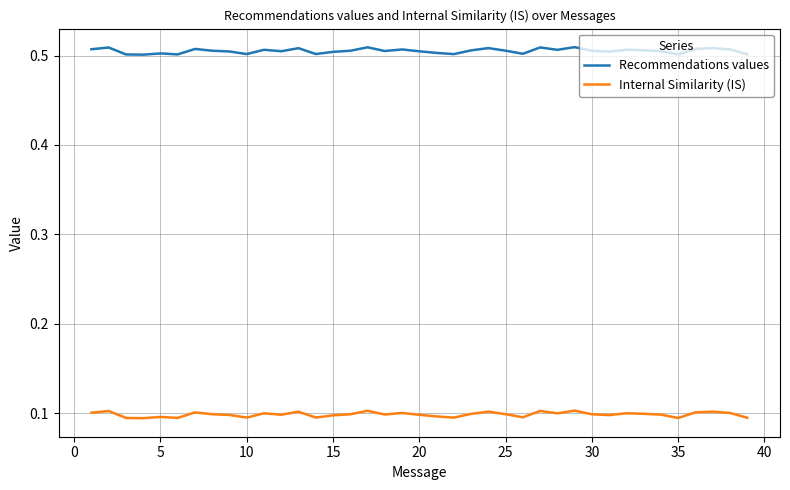

Rank the series by their average value, from highest to lowest.

Recommendations values, Internal Similarity (IS)